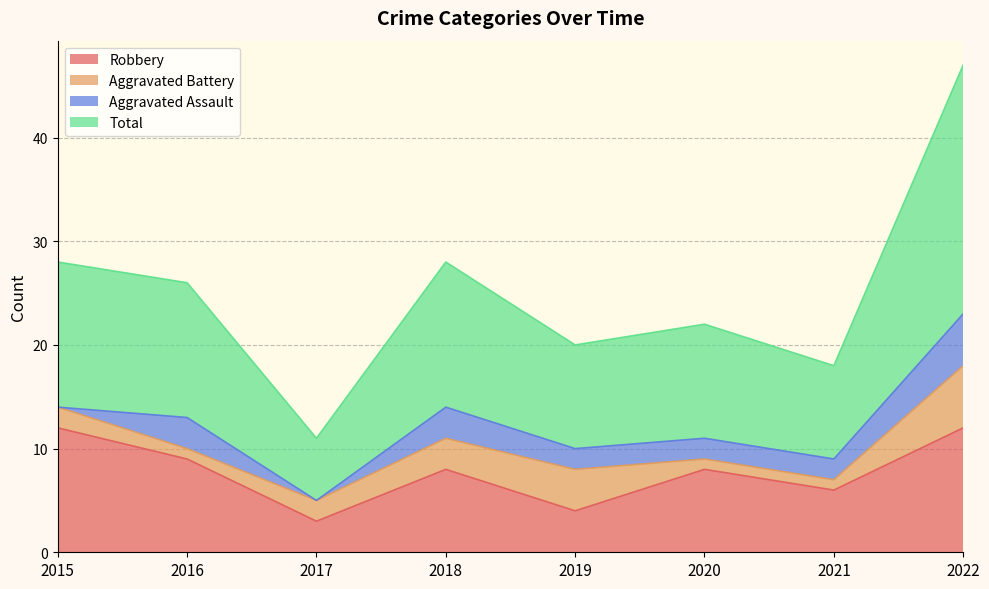

True or false: Total and Robbery cross at least once.

False